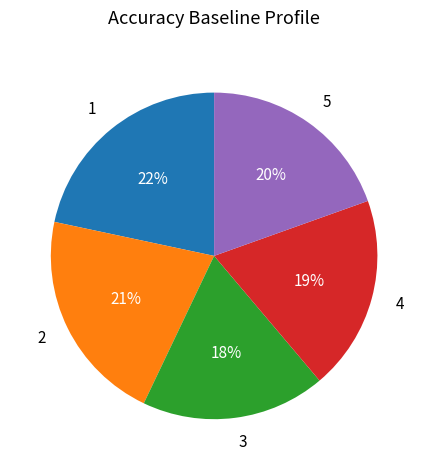

Is it true that 3 is 18% of the pie?

True